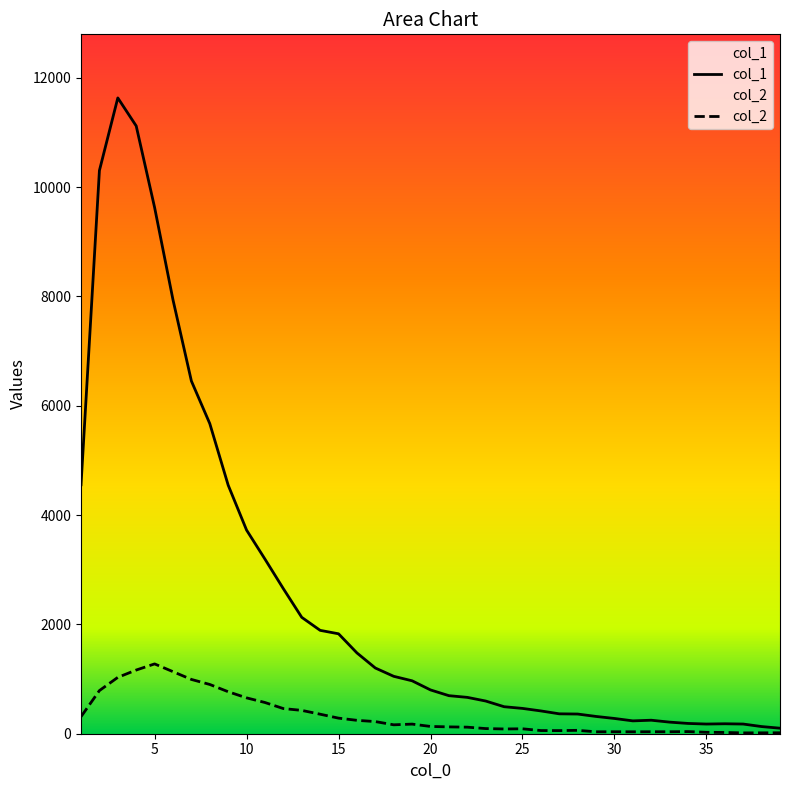

True or false: col_2 and col_1 intersect in this chart.

False